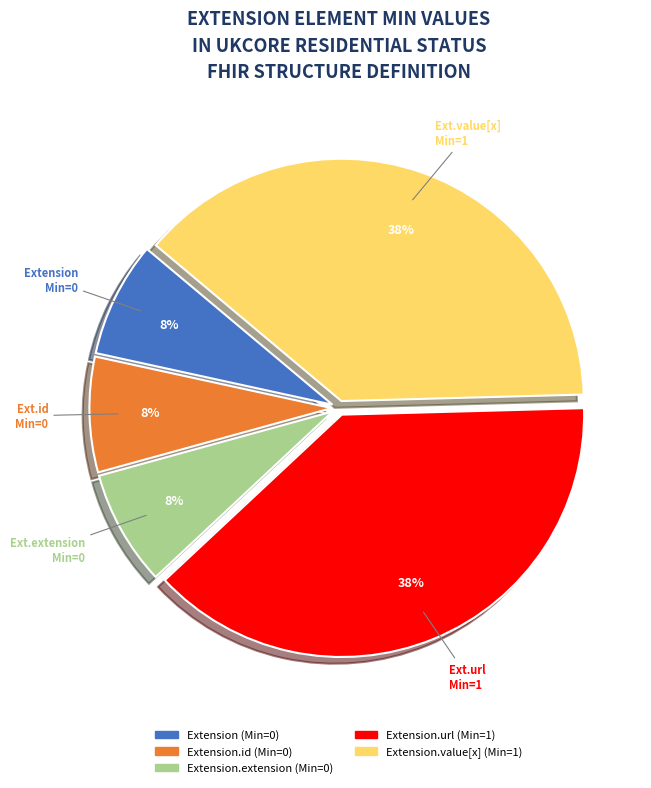

To the nearest percent, what is the average slice percentage?

20%